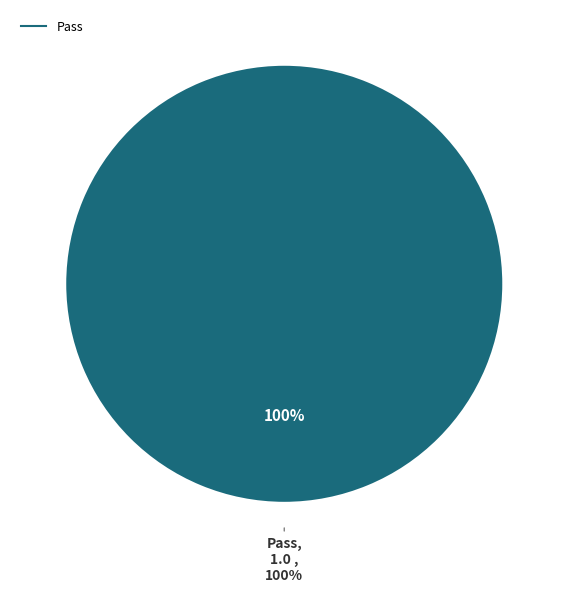

Combined, do Pass and Suspended account for over 50%?

Yes